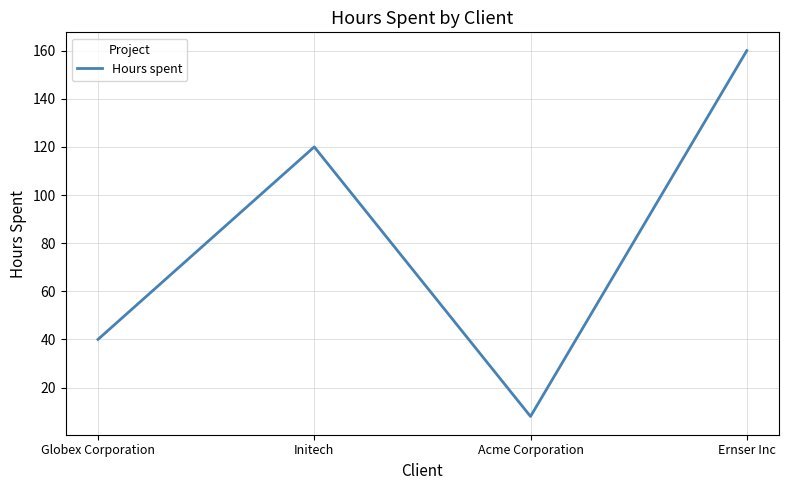

How many interior local peaks (higher than both neighbors) does the data have?

1